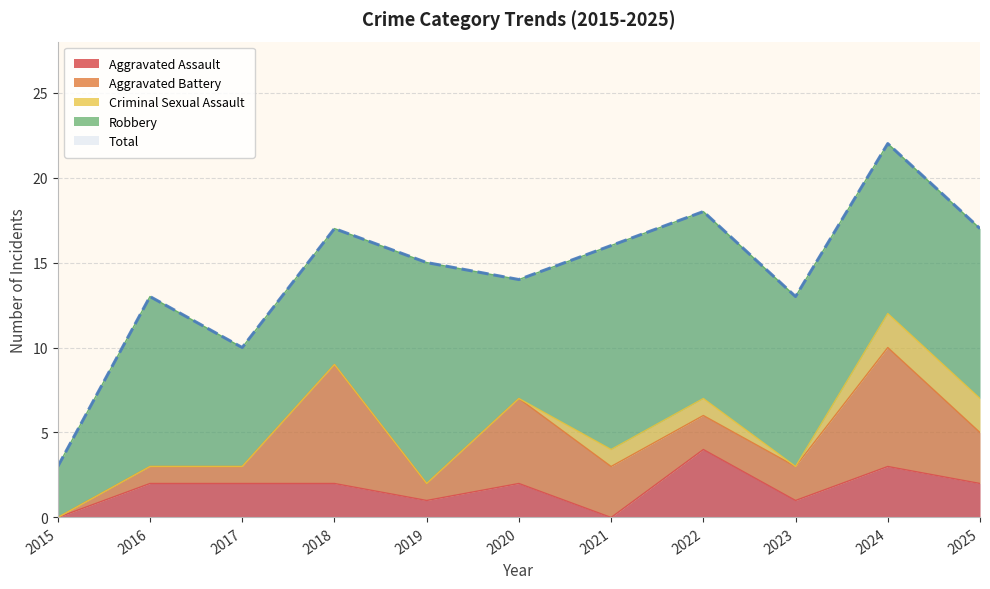

What is the difference between the second highest and minimum values in the Aggravated Assault series?

3